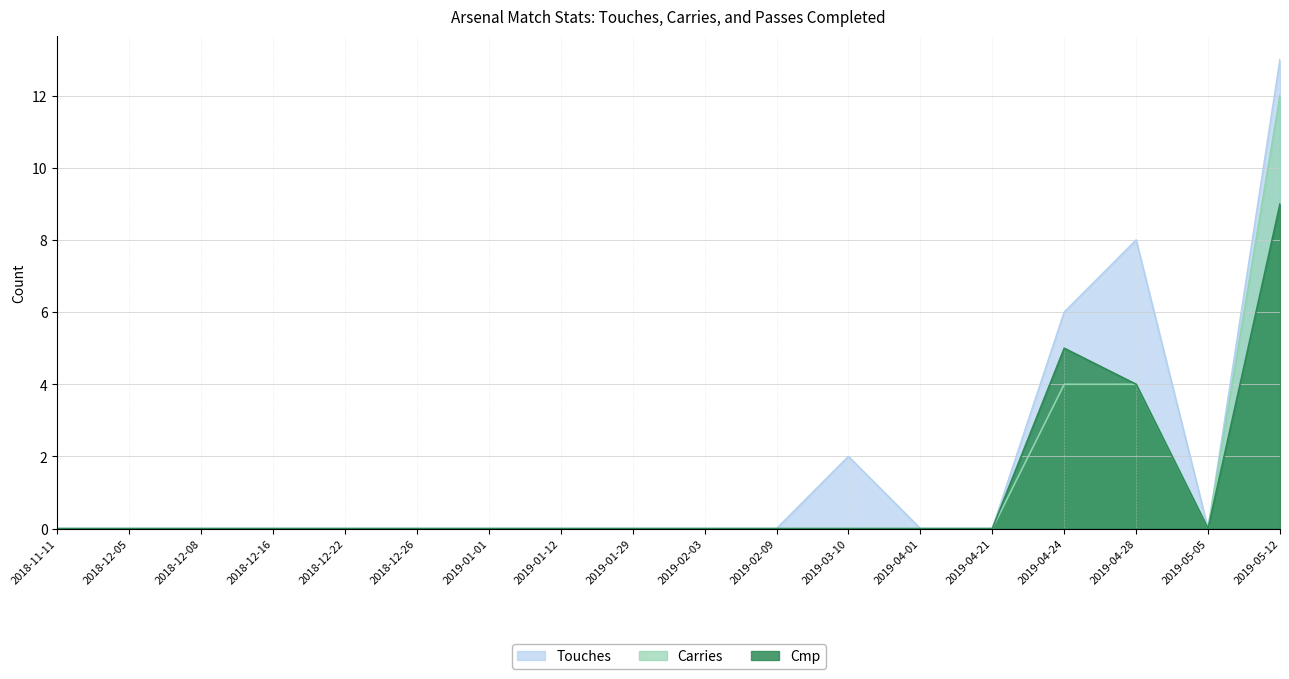

How many data points in Cmp are above 0?

3